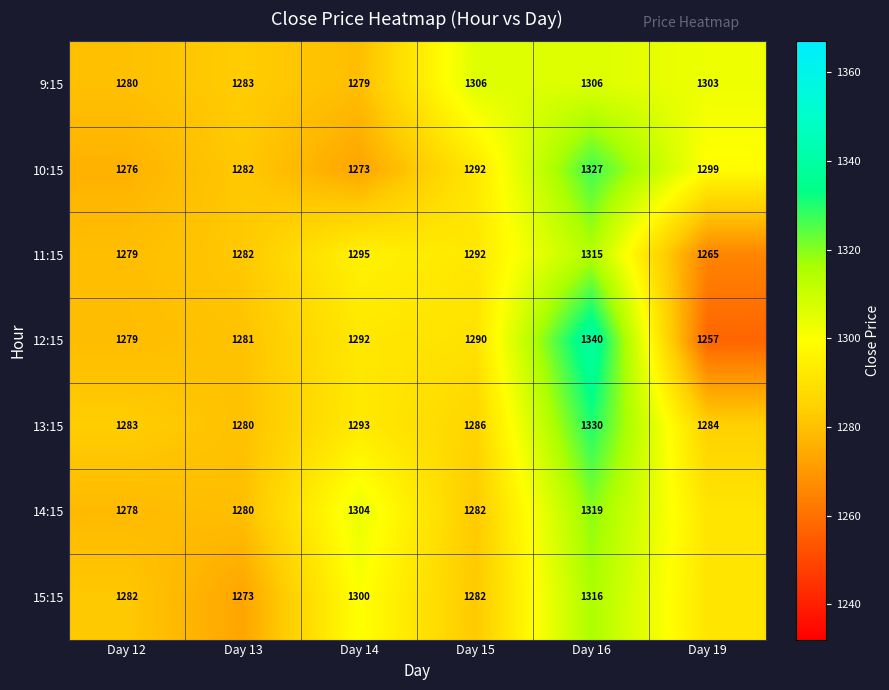

What is the difference between the 12:15 values at Day 16 and Day 19?

83.0